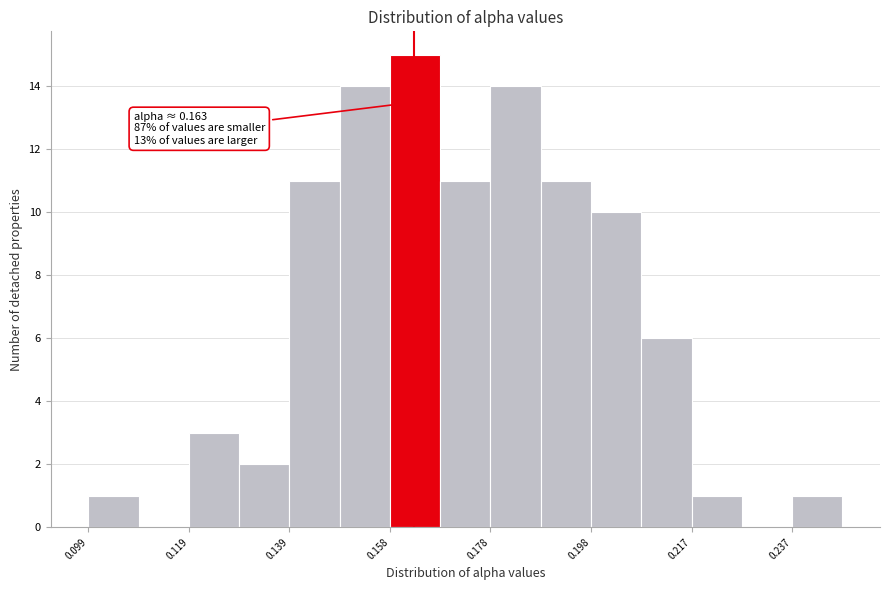

Over which range of the x-axis is the bar tallest?

0.158 to 0.168